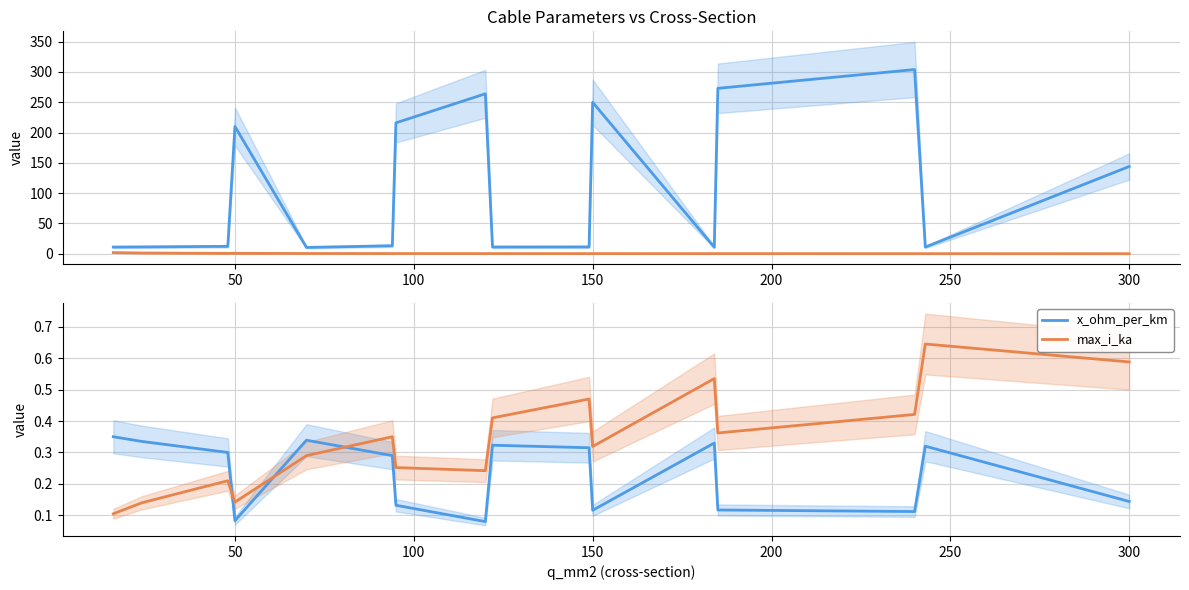

At how many categories does at least one series exceed 212?

5